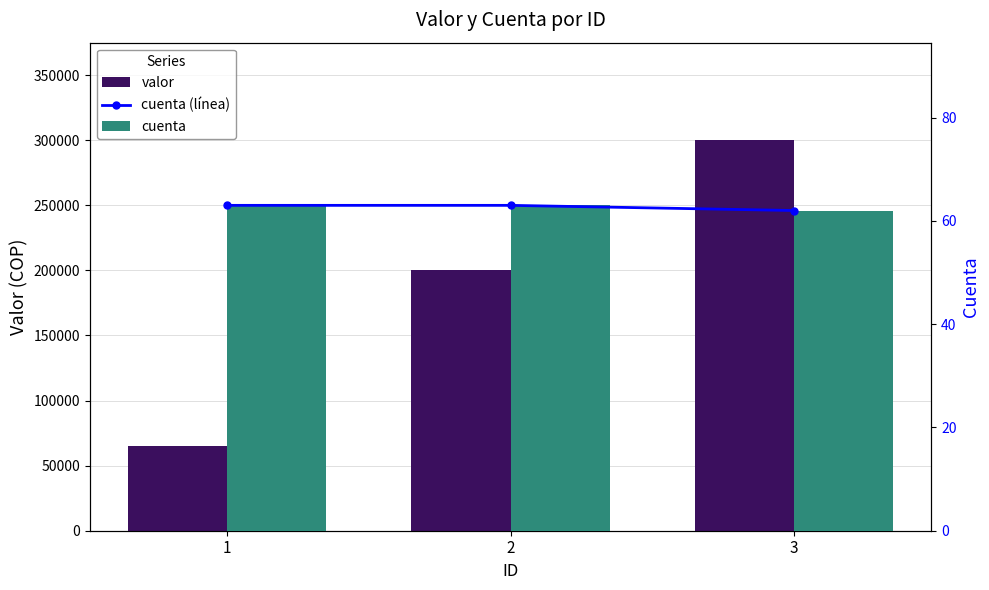

How many cuenta (línea) values are between 62 and 63?

3